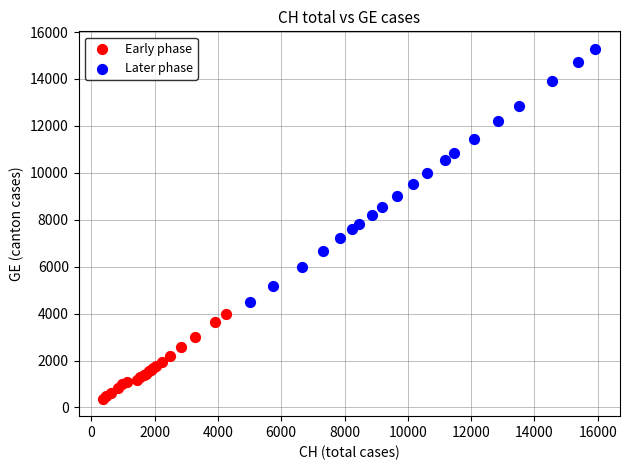

Which series has the widest spread of Y values?

Later phase